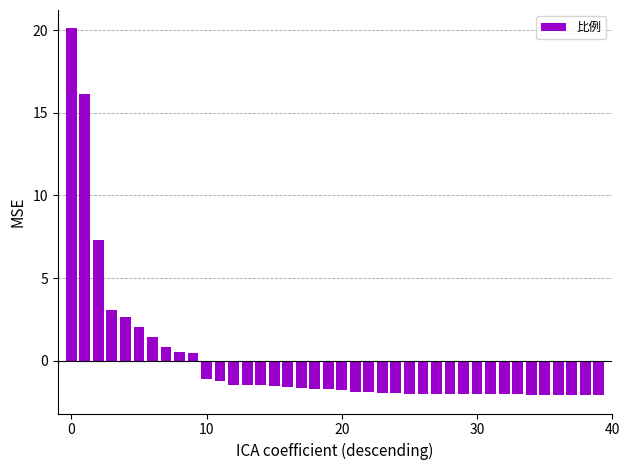

What is the value of the 20th bar from the left?

-1.7